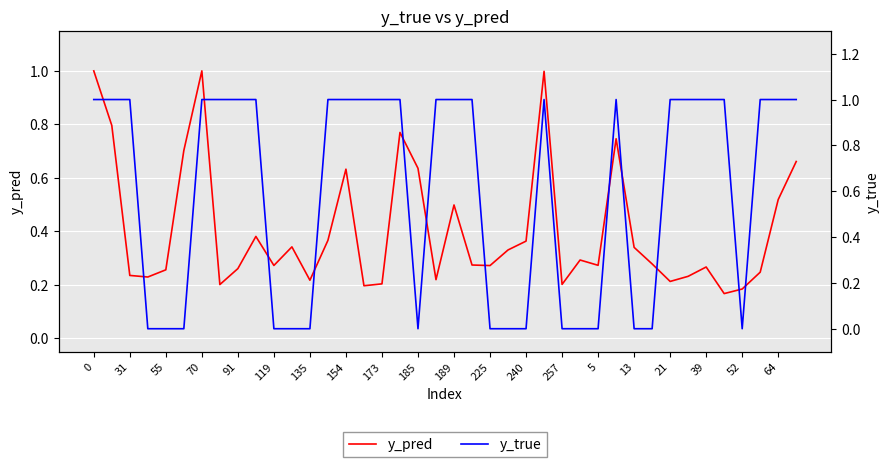

True or false: y_pred has a value of 0.1 at 31.

False